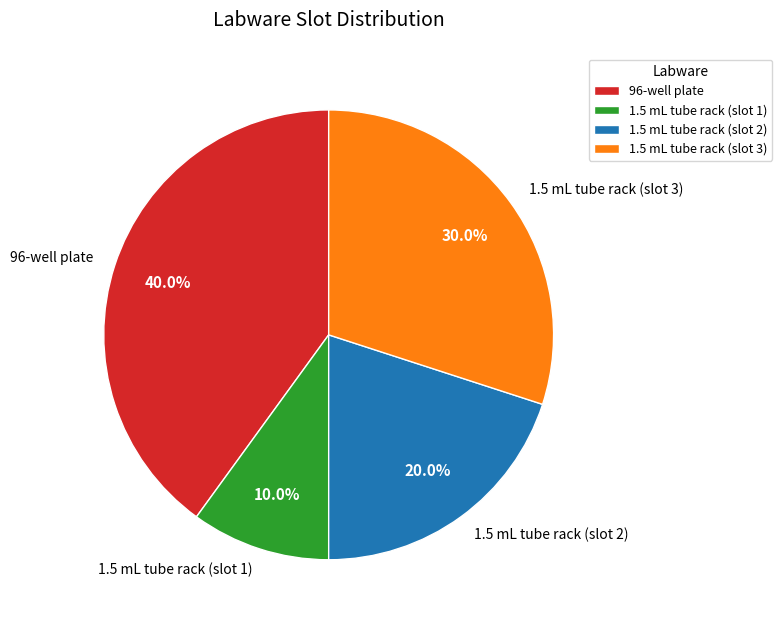

Combined, what portion of the pie is 1.5 mL tube rack (slot 3) and 96-well plate?

70.0%